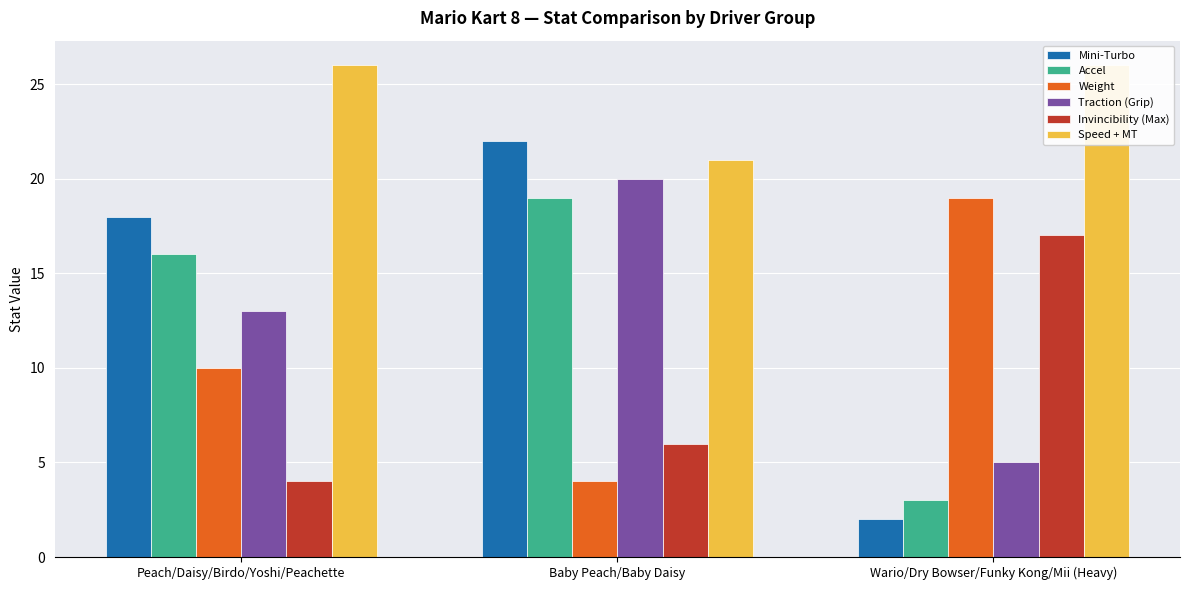

Between Peach/Daisy/Birdo/Yoshi/Peachette and Wario/Dry Bowser/Funky Kong/Mii (Heavy), which is larger?

Peach/Daisy/Birdo/Yoshi/Peachette